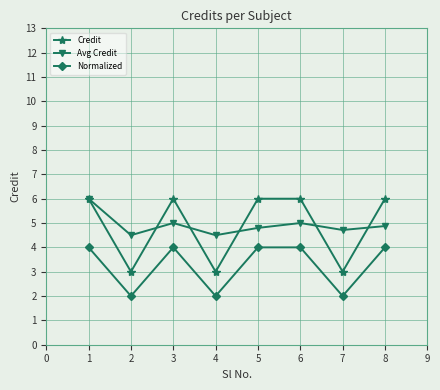

Does the chart have visible grid lines?

Yes